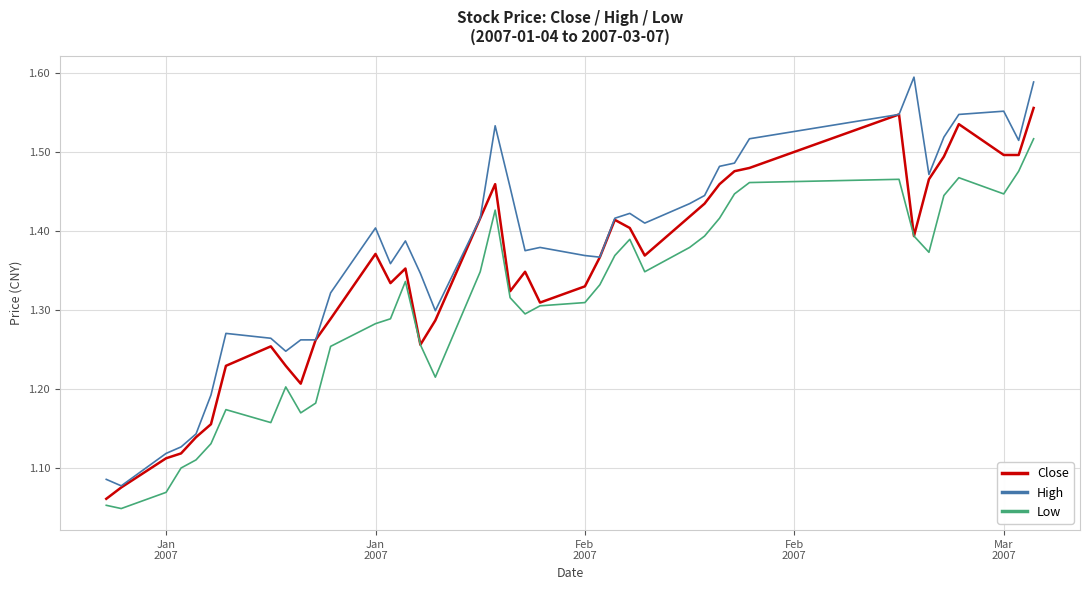

Which series has the largest range (max minus min)?

High